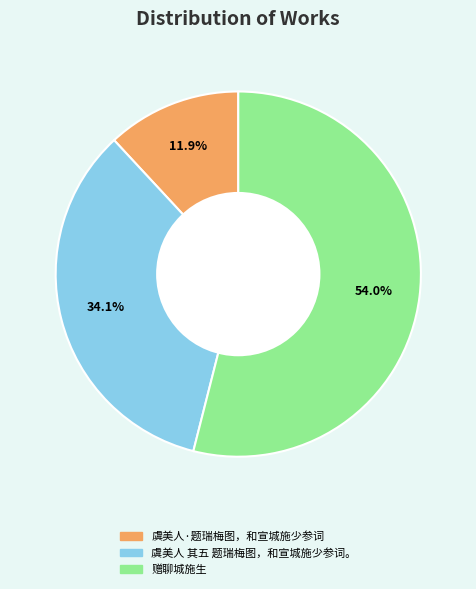

True or false: 赠聊城施生 accounts for 54% of the total.

True